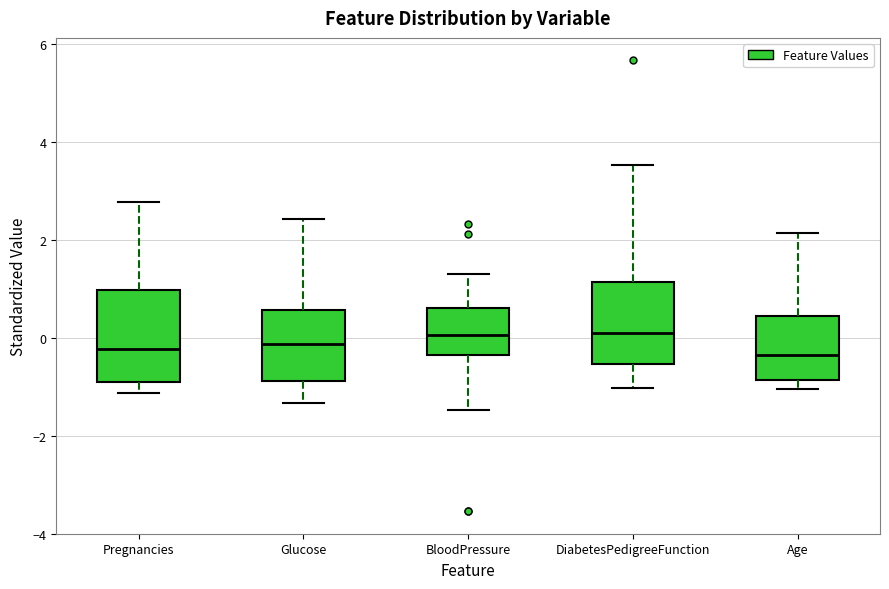

Comparing the boxes themselves (not the whiskers), which one is the tallest?

Pregnancies